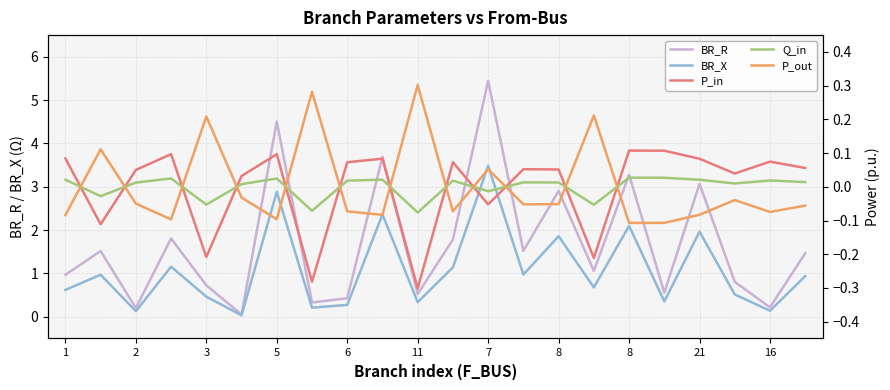

True or false: P_in and BR_X cross at least once.

False